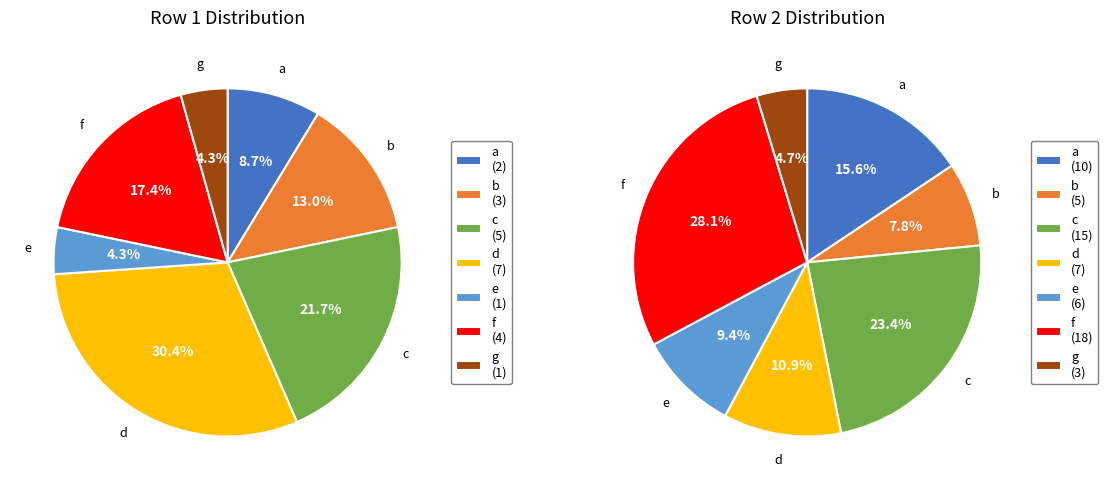

How many slices are in this pie chart?

7